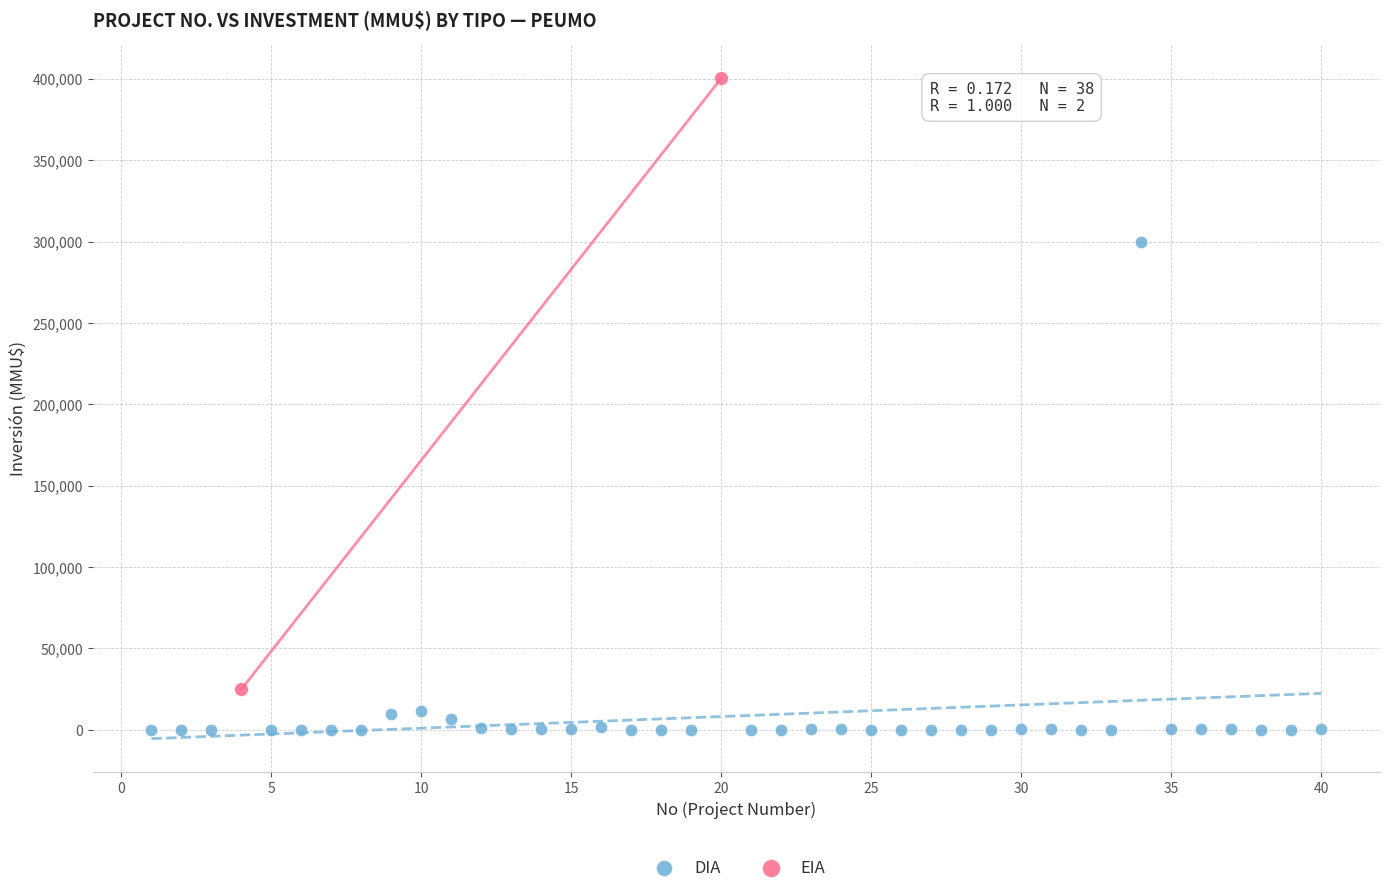

What are all the series names shown in the legend?

DIA, EIA